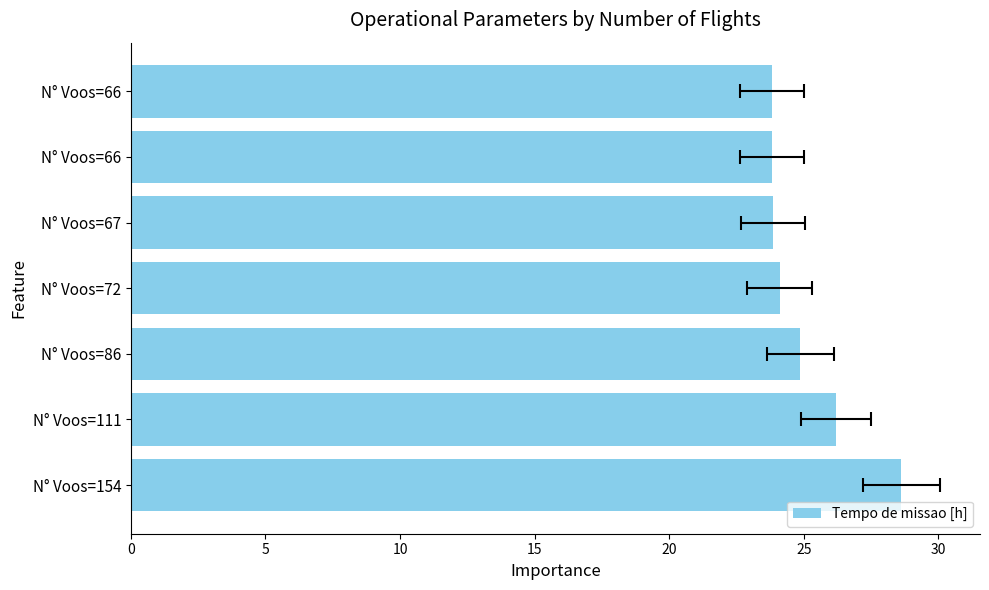

The value at N° Voos=66 is 40.0. True or false?

False